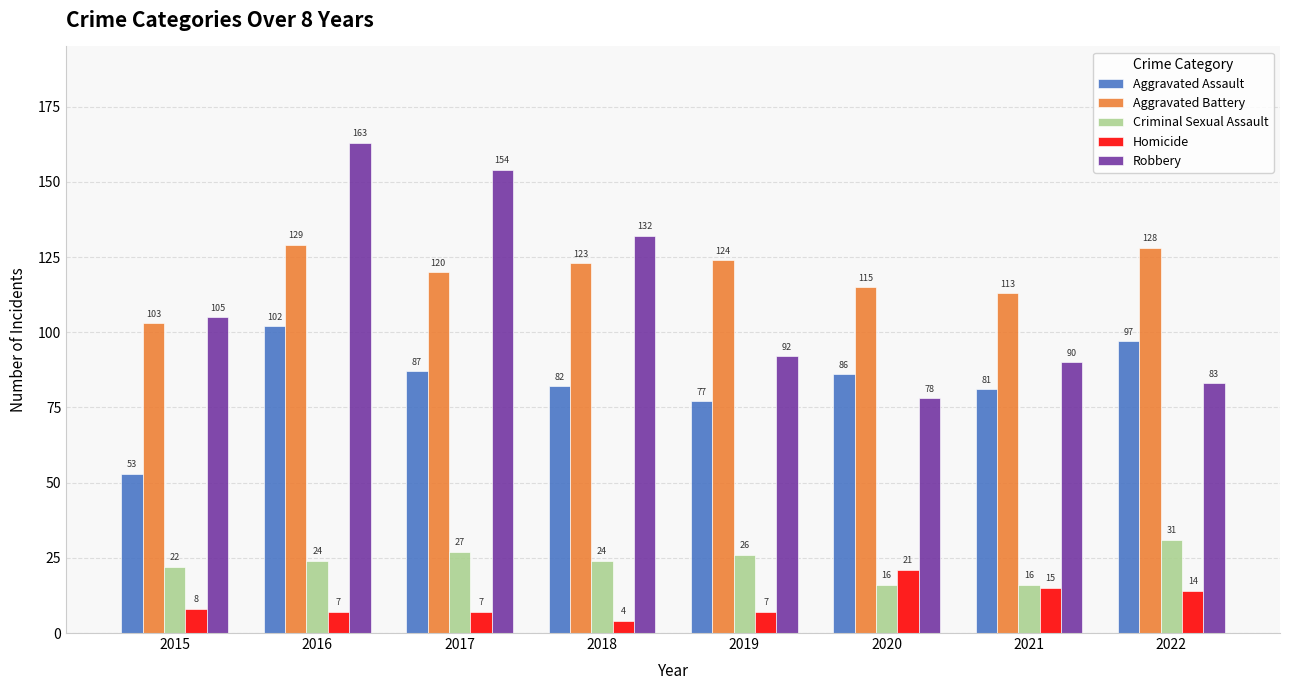

The value of Aggravated Battery at 2018 is 45. True or false?

False